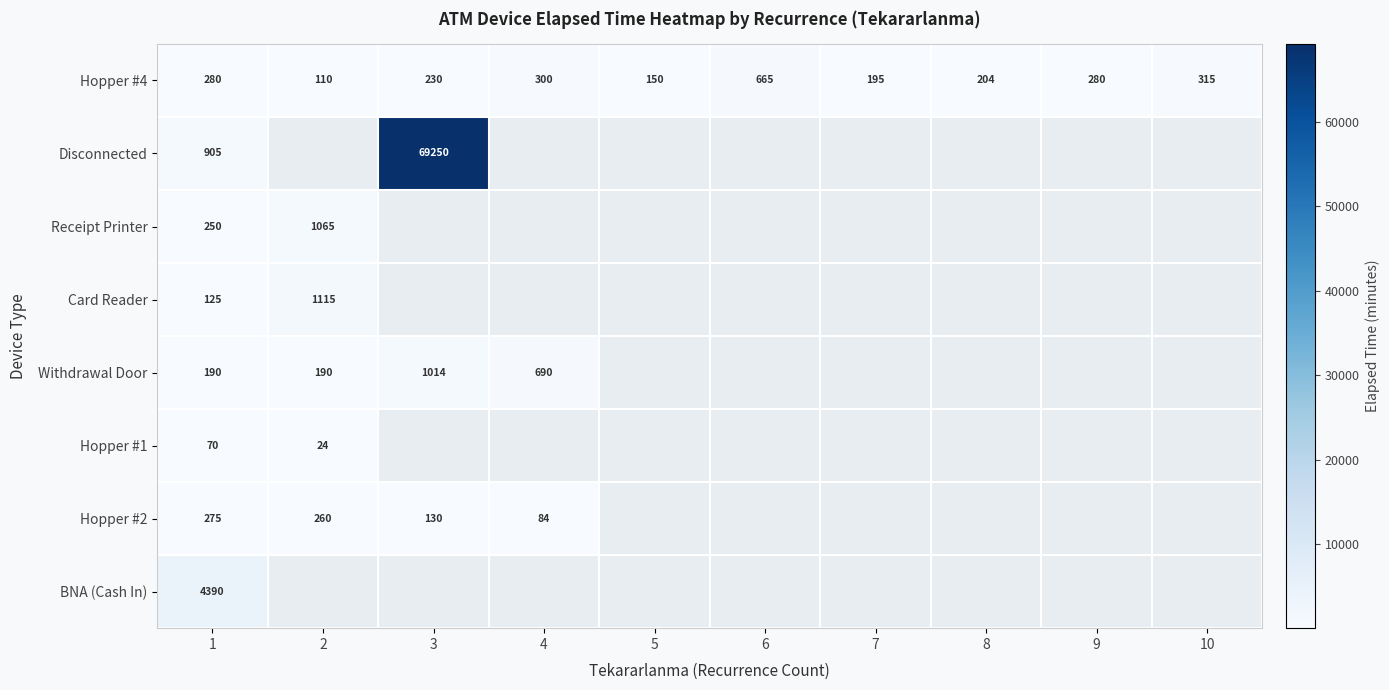

What is the difference between the highest and lowest values at 1?

4320